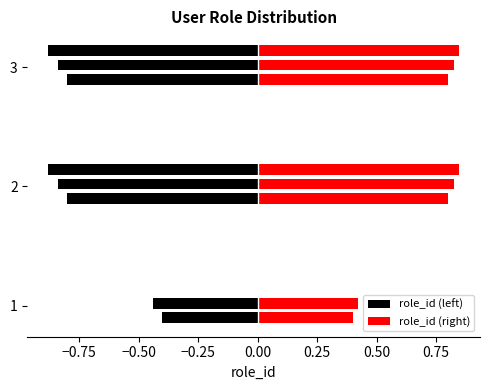

The value at 3 is 3. True or false?

False